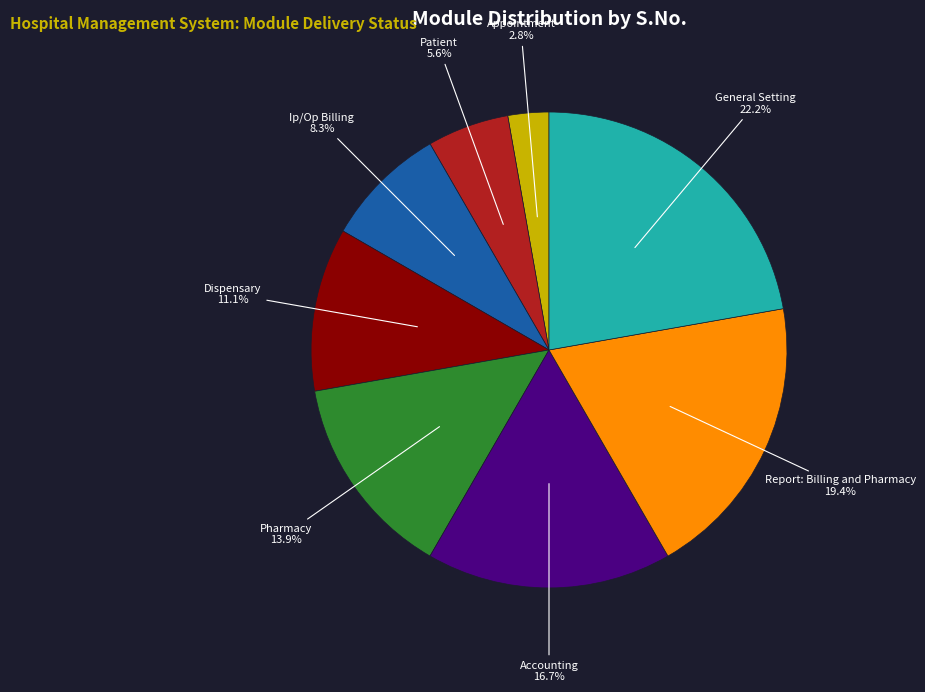

To the nearest percent, what percentage of the pie is Appointment?

3%